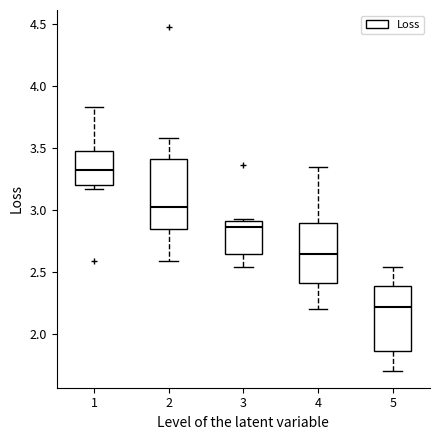

Where does the upper whisker of the box at x = 5 end on the y-axis? The values are not printed on the chart, so give them approximately, as read against the axis.

2.55